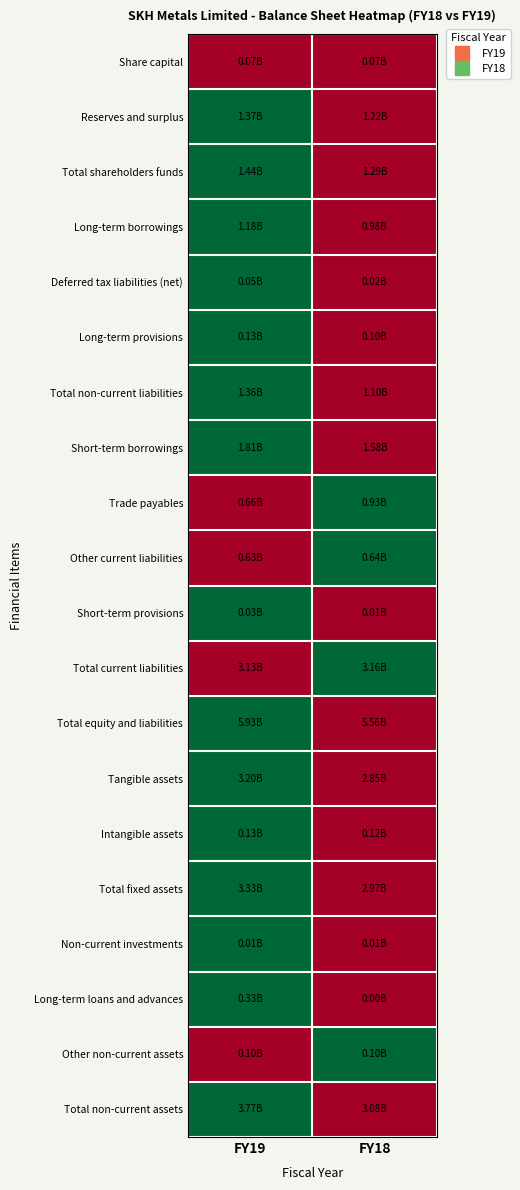

Reading left to right, extract all data points from this chart.

Share capital: FY19=0.0	FY18=0.0
Reserves and surplus: FY19=1.0	FY18=0.0
Total shareholders funds: FY19=1.0	FY18=0.0
Long-term borrowings: FY19=1.0	FY18=0.0
Deferred tax liabilities (net): FY19=1.0	FY18=0.0
Long-term provisions: FY19=1.0	FY18=0.0
Total non-current liabilities: FY19=1.0	FY18=0.0
Short-term borrowings: FY19=1.0	FY18=0.0
Trade payables: FY19=0.0	FY18=1.0
Other current liabilities: FY19=0.0	FY18=1.0
Short-term provisions: FY19=1.0	FY18=0.0
Total current liabilities: FY19=0.0	FY18=1.0
Total equity and liabilities: FY19=1.0	FY18=0.0
Tangible assets: FY19=1.0	FY18=0.0
Intangible assets: FY19=1.0	FY18=0.0
Total fixed assets: FY19=1.0	FY18=0.0
Non-current investments: FY19=1.0	FY18=0.0
Long-term loans and advances: FY19=1.0	FY18=0.0
Other non-current assets: FY19=0.0	FY18=1.0
Total non-current assets: FY19=1.0	FY18=0.0